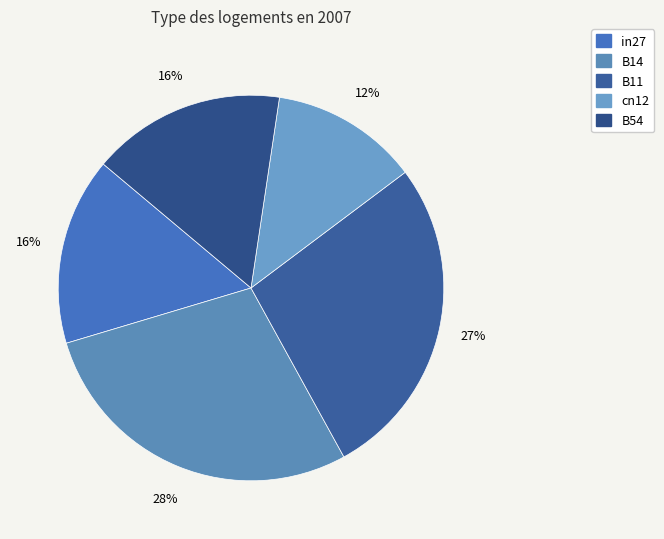

Which category has the biggest portion of the pie?

B14